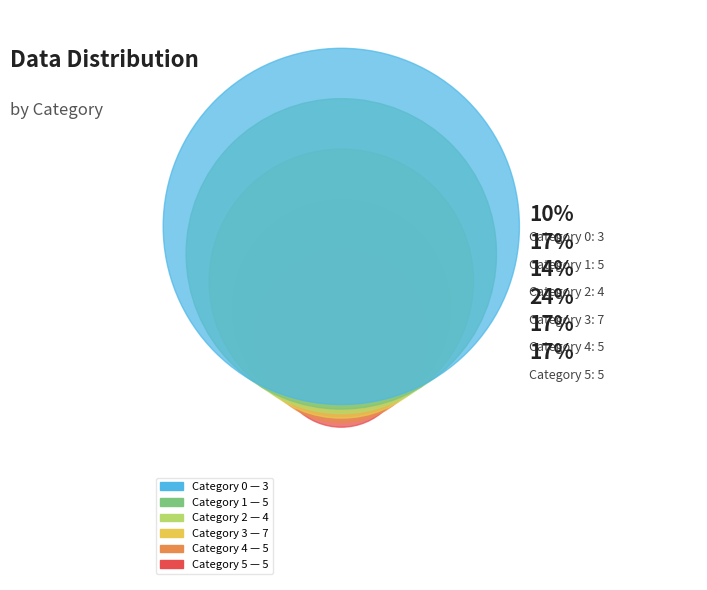

How many segments does this pie chart have?

6